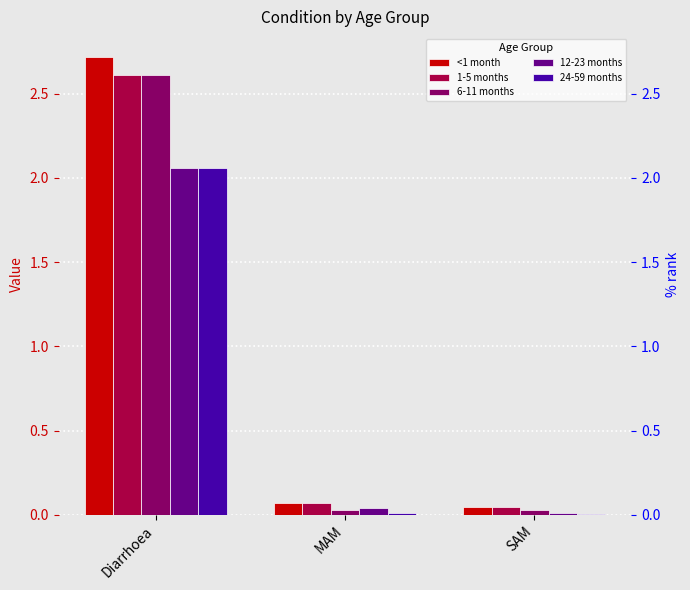

At which label does 24-59 months reach its peak?

Diarrhoea